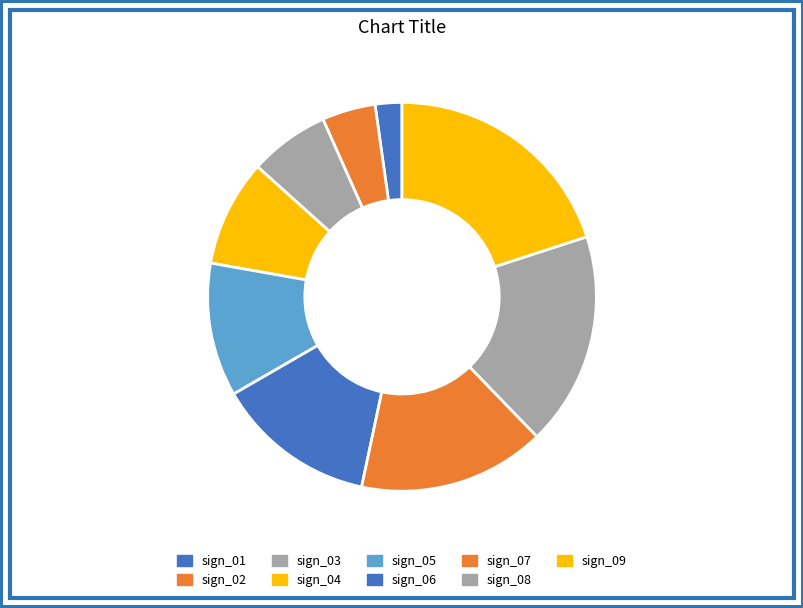

What portion of the pie excludes sign_03?

93.3%